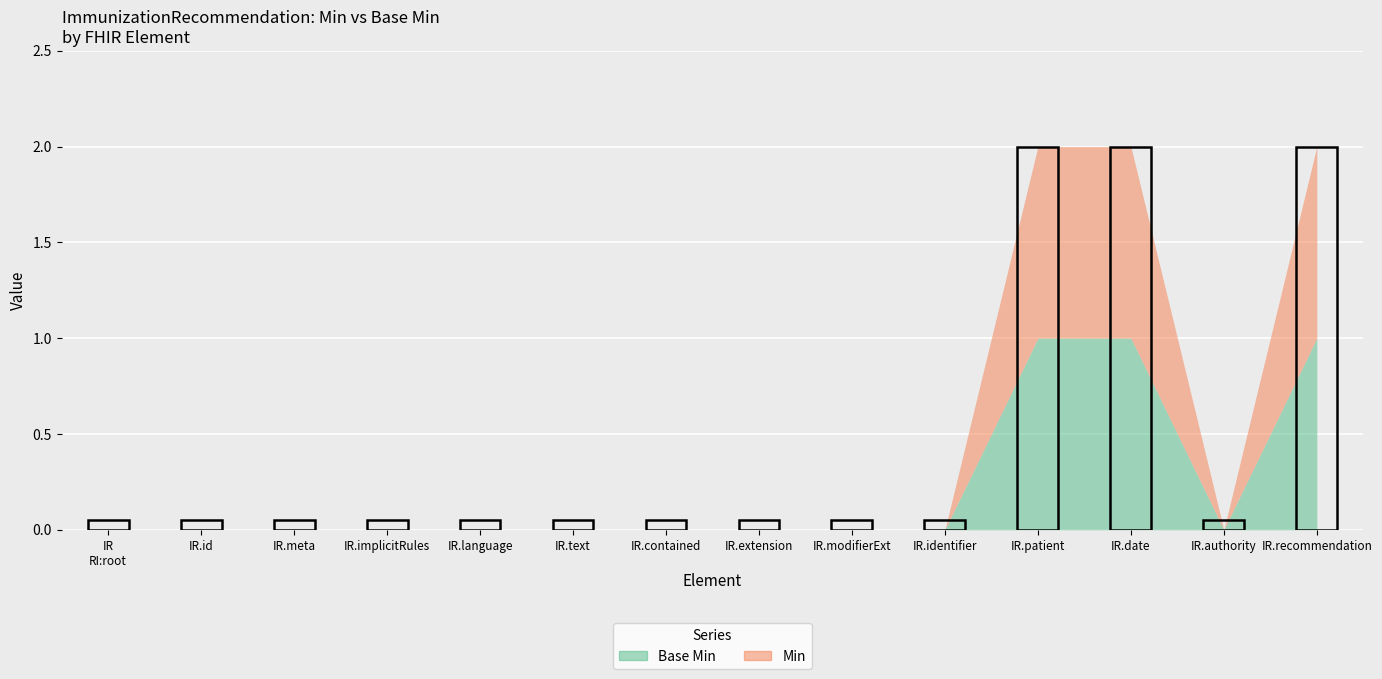

True or false: Min has more than 0 points higher than both neighbors.

False